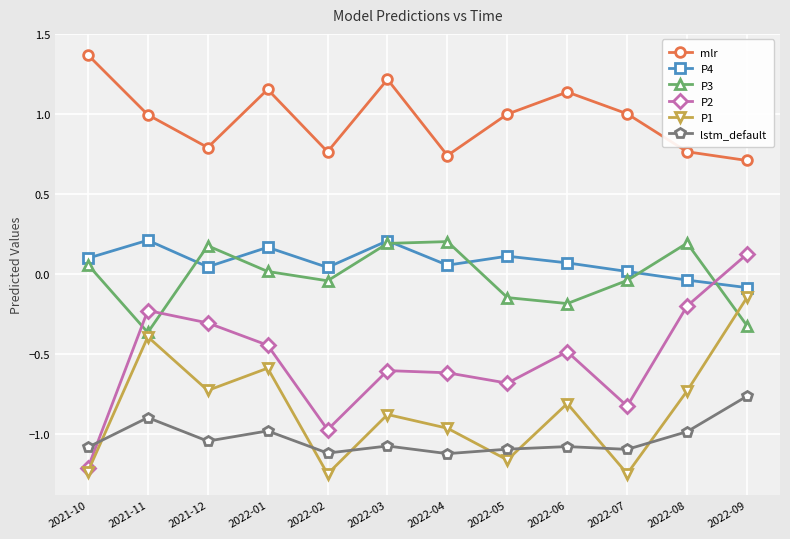

The P3 series shows -0.1 at 2022-05. True or false?

True